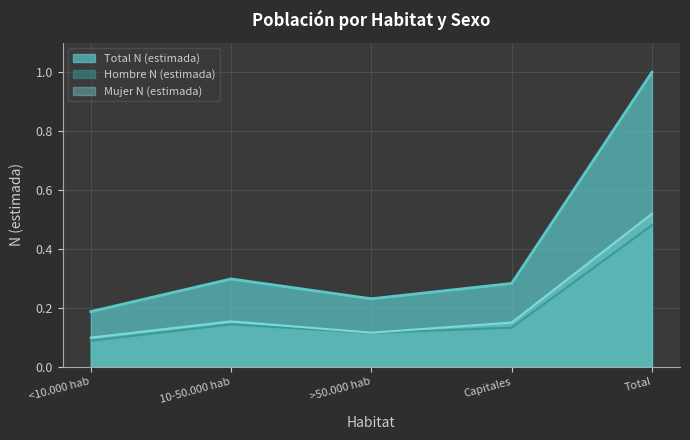

How many data points does each series have?

5